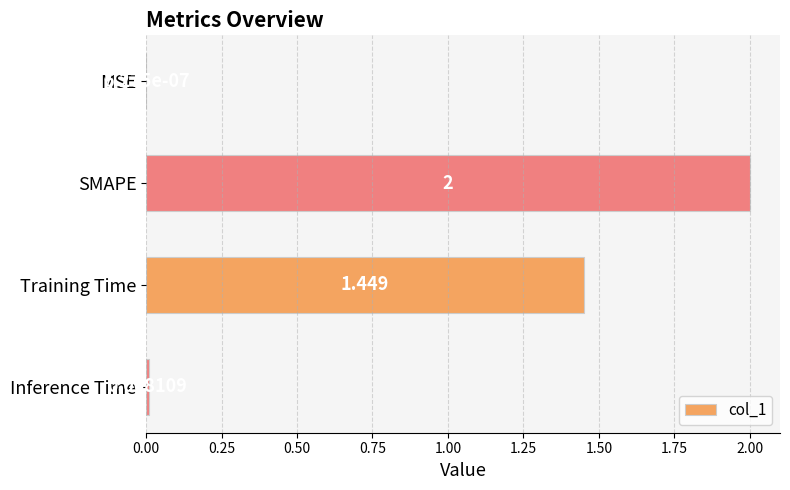

Are the bars horizontal?

Yes